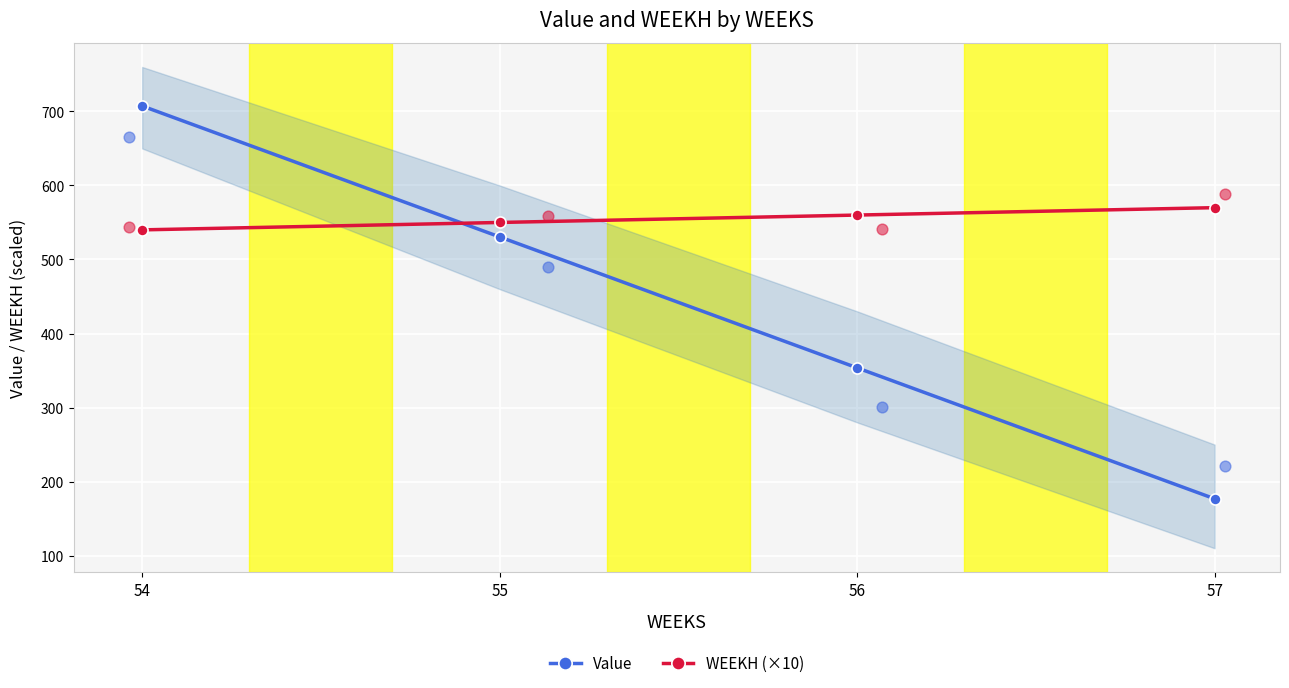

At which category is the sum across all series the highest?

54